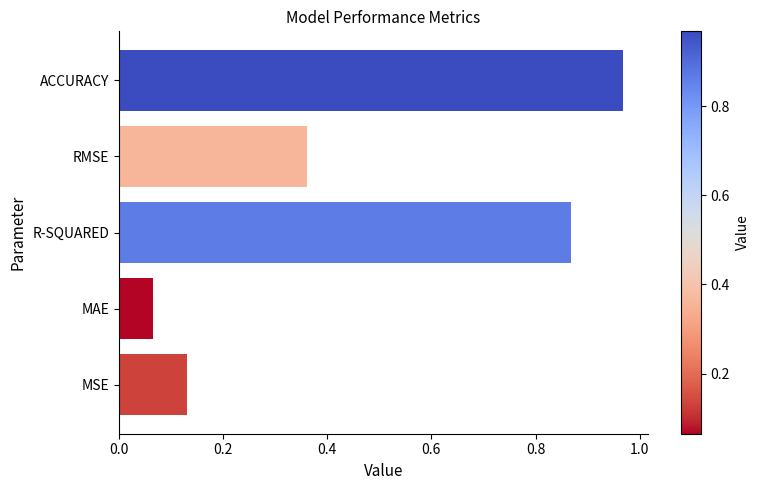

At which label is the value closest to 0?

MAE